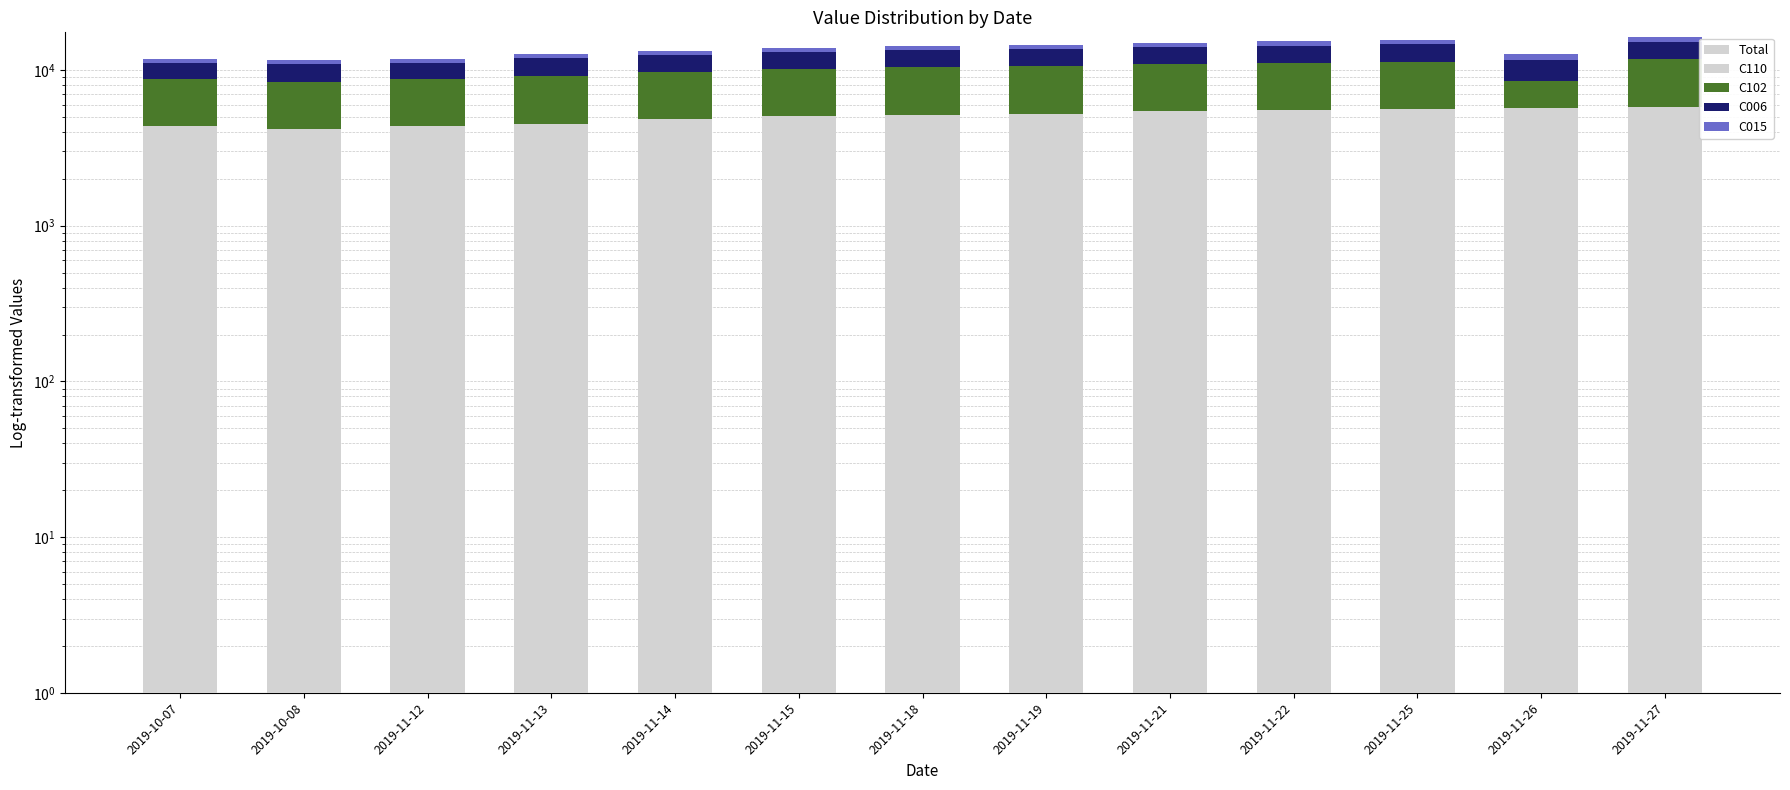

The C006 series shows 1747 at 2019-10-08. True or false?

False